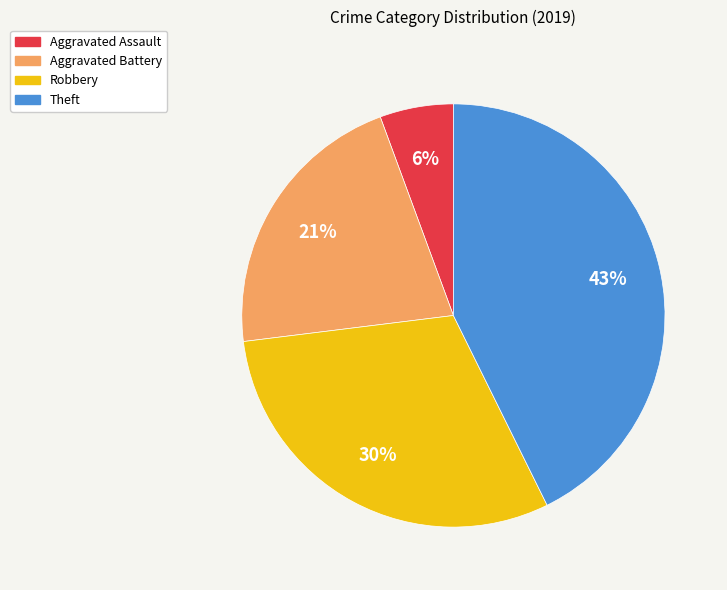

True or false: Aggravated Battery accounts for 21% of the total.

True